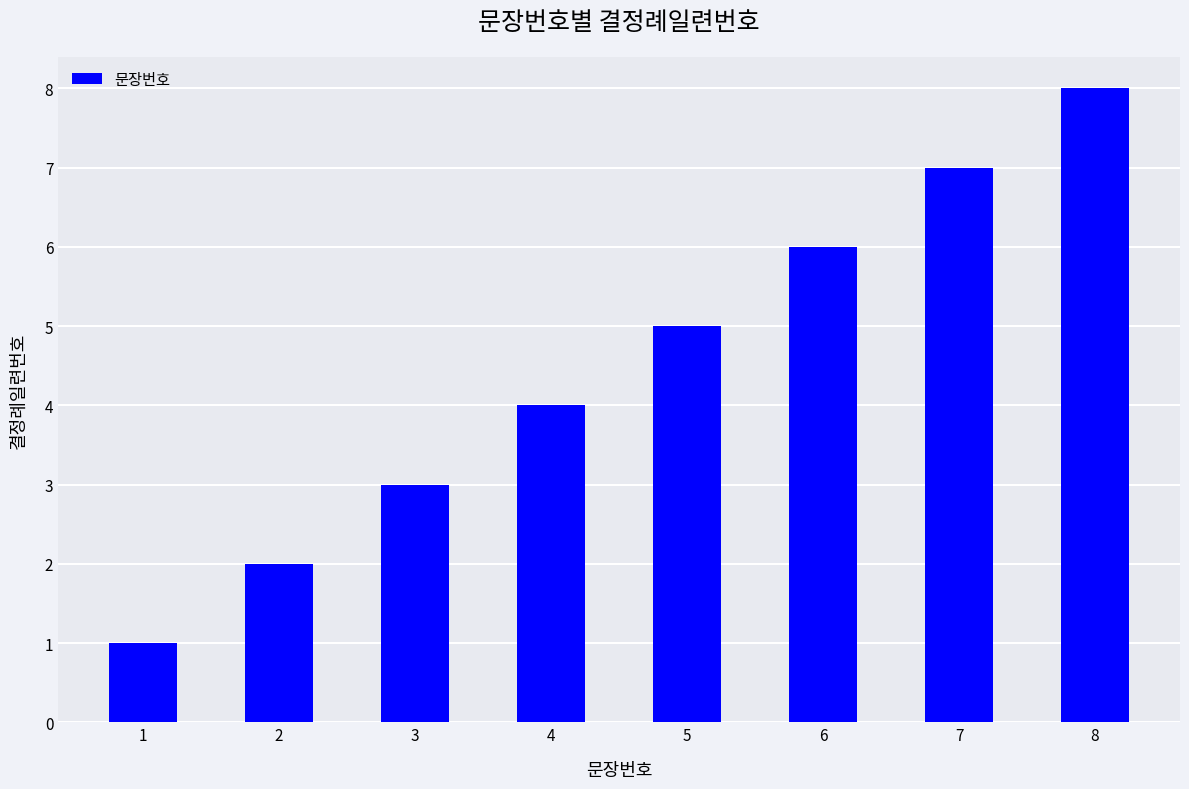

What is the greatest value displayed?

8